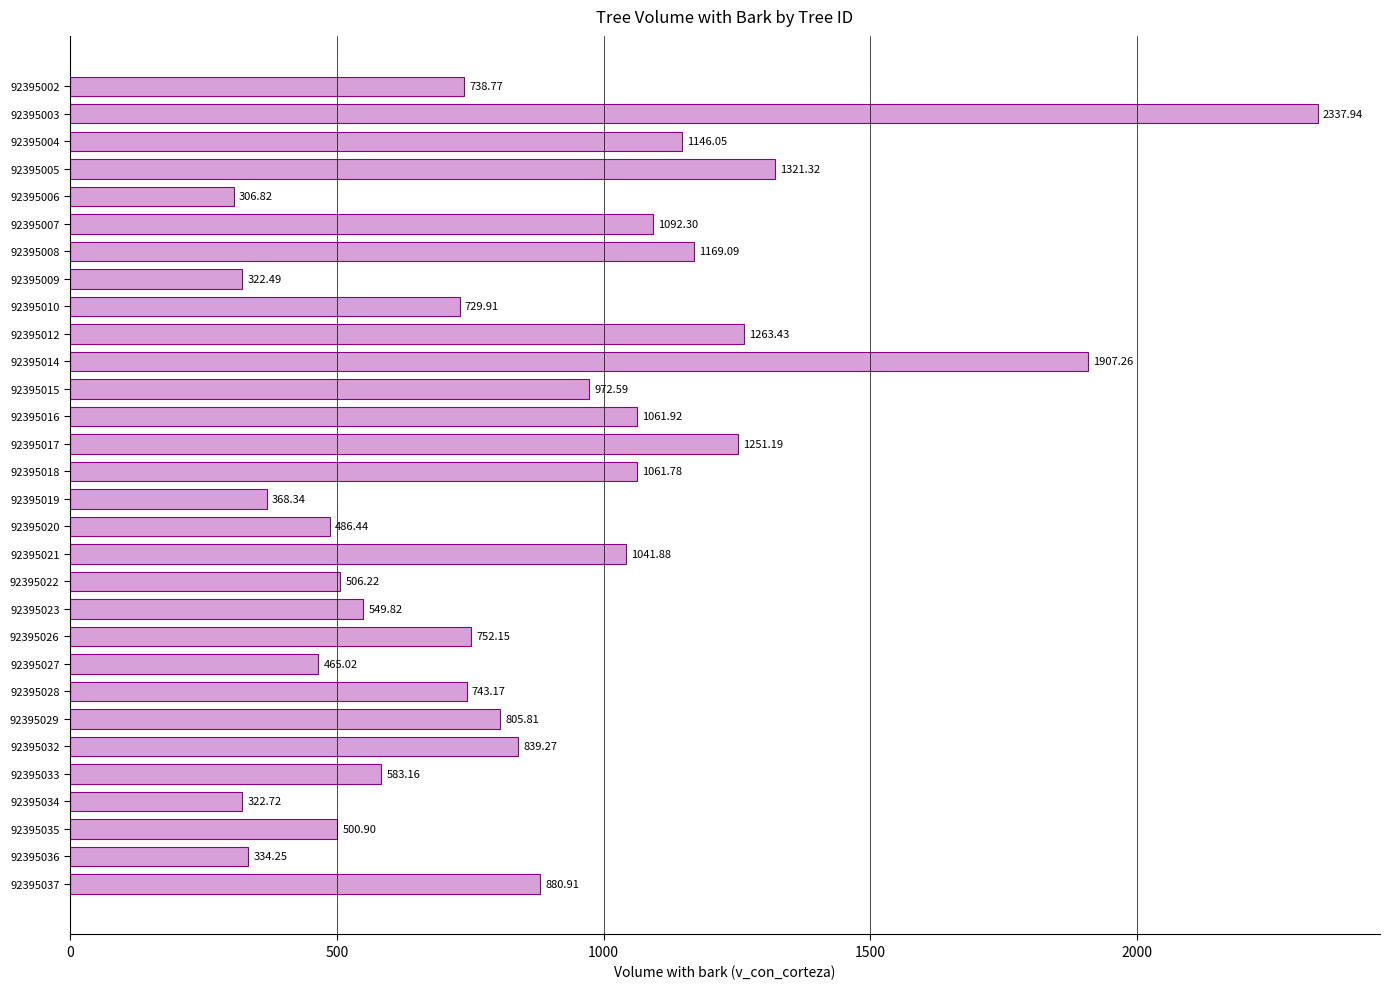

Where is the data nearest to the value 1322?

92395005